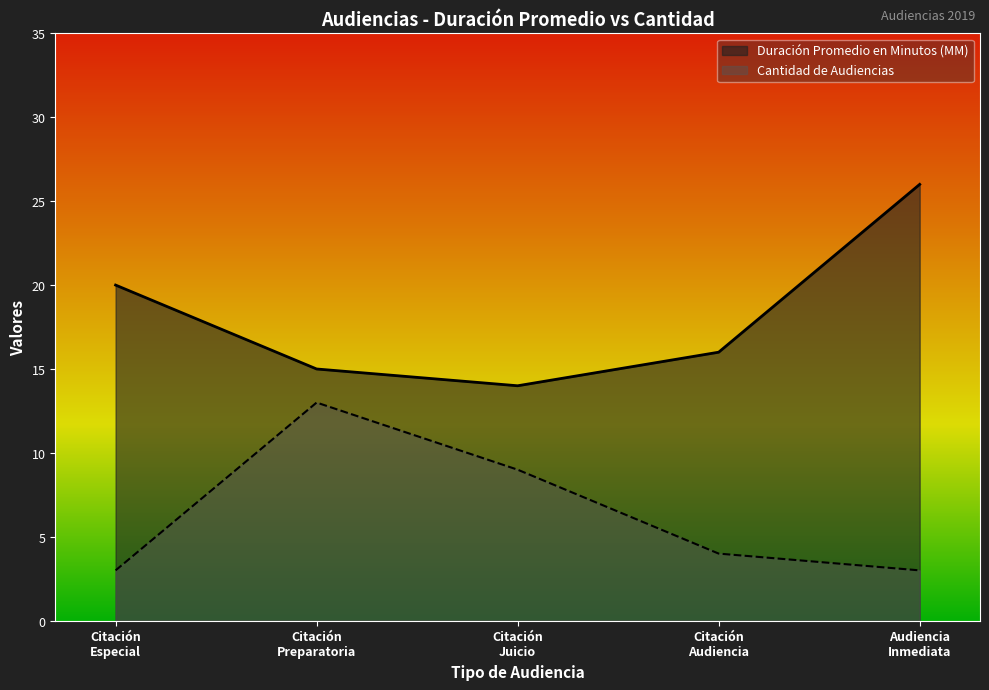

What is the minimum value for Duración Promedio en Minutos (MM)?

14